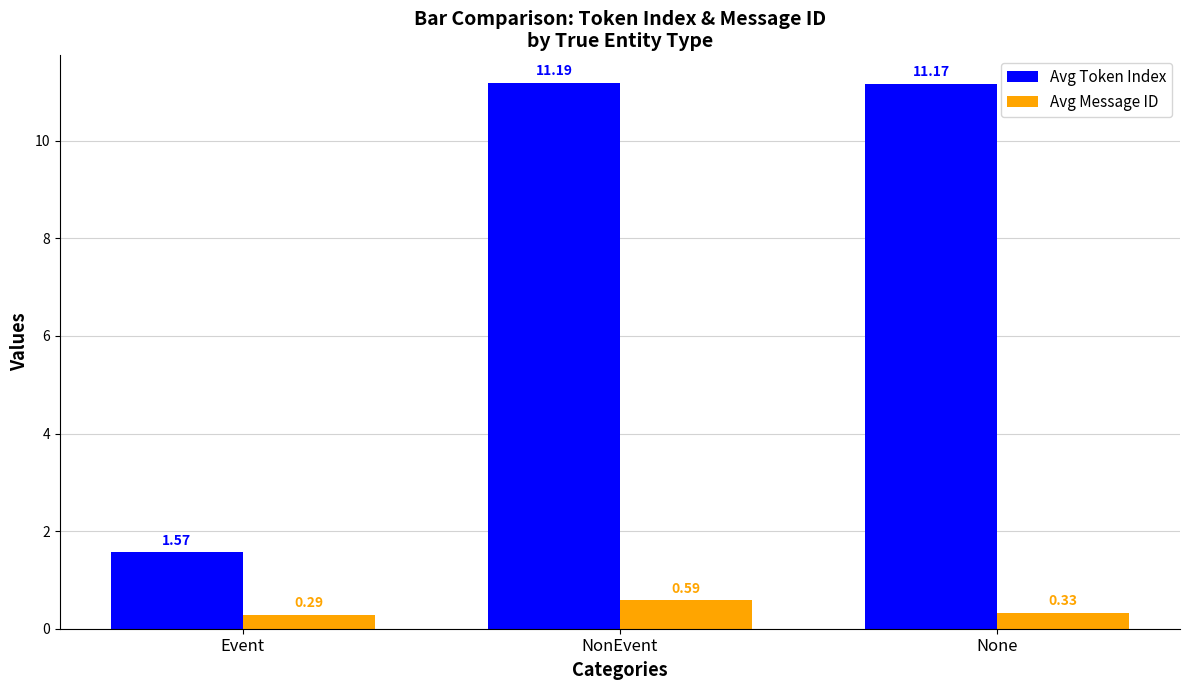

How many groups of bars are there?

3